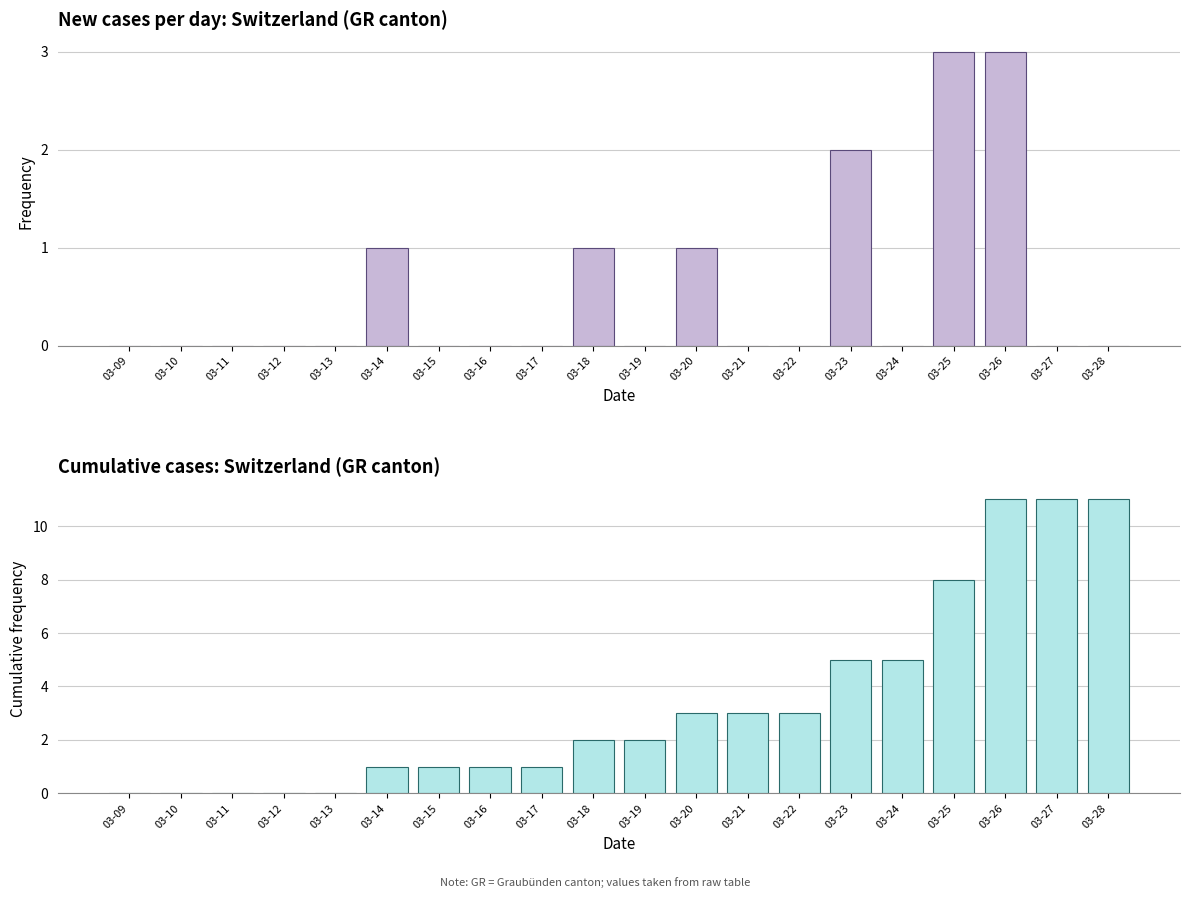

The GR series shows 3 at 03-19. True or false?

False